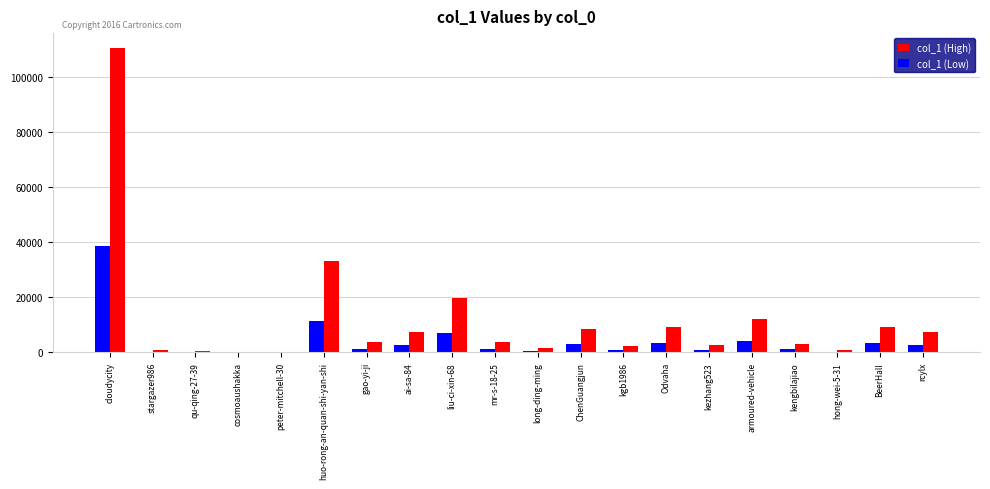

Does the chart contain stacked bars?

No